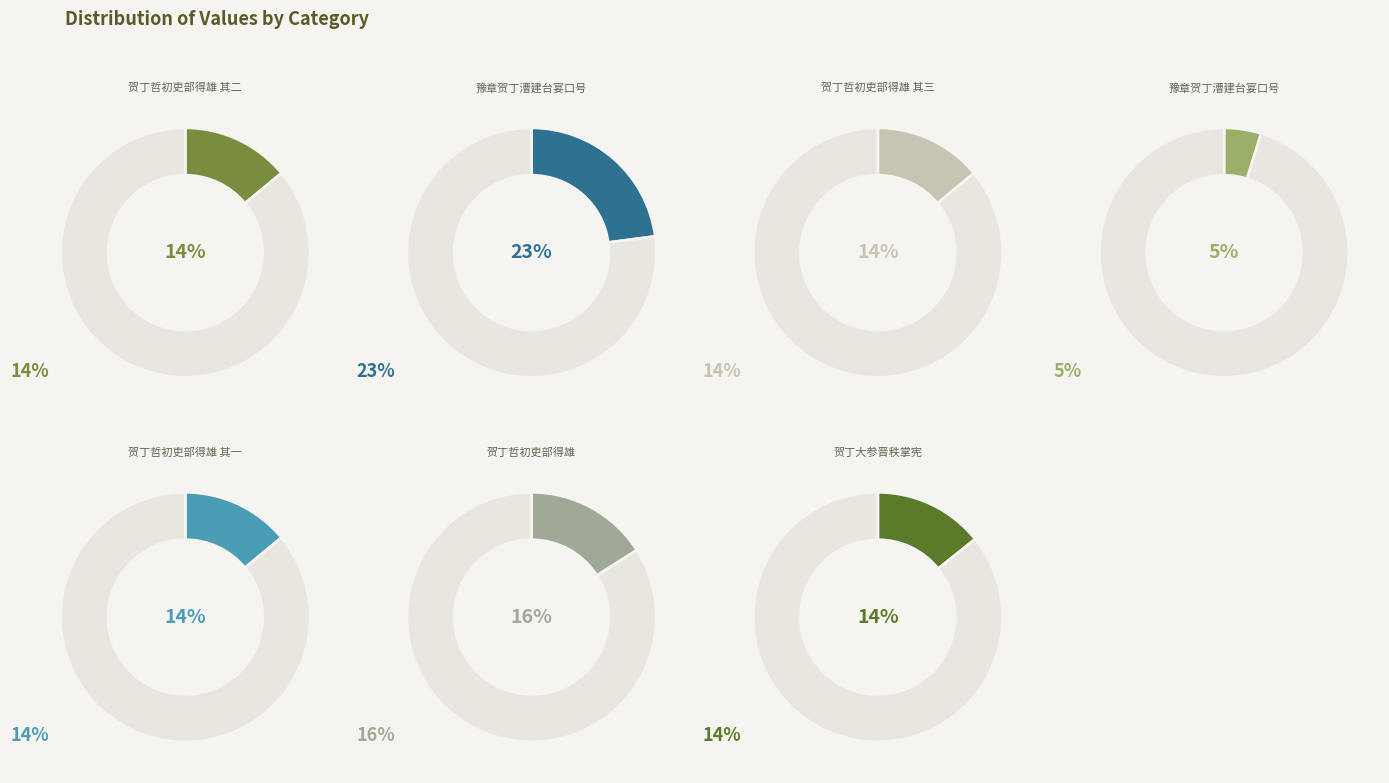

To the nearest percent, what portion does 贺丁哲初吏部得雄 其三 represent?

14%